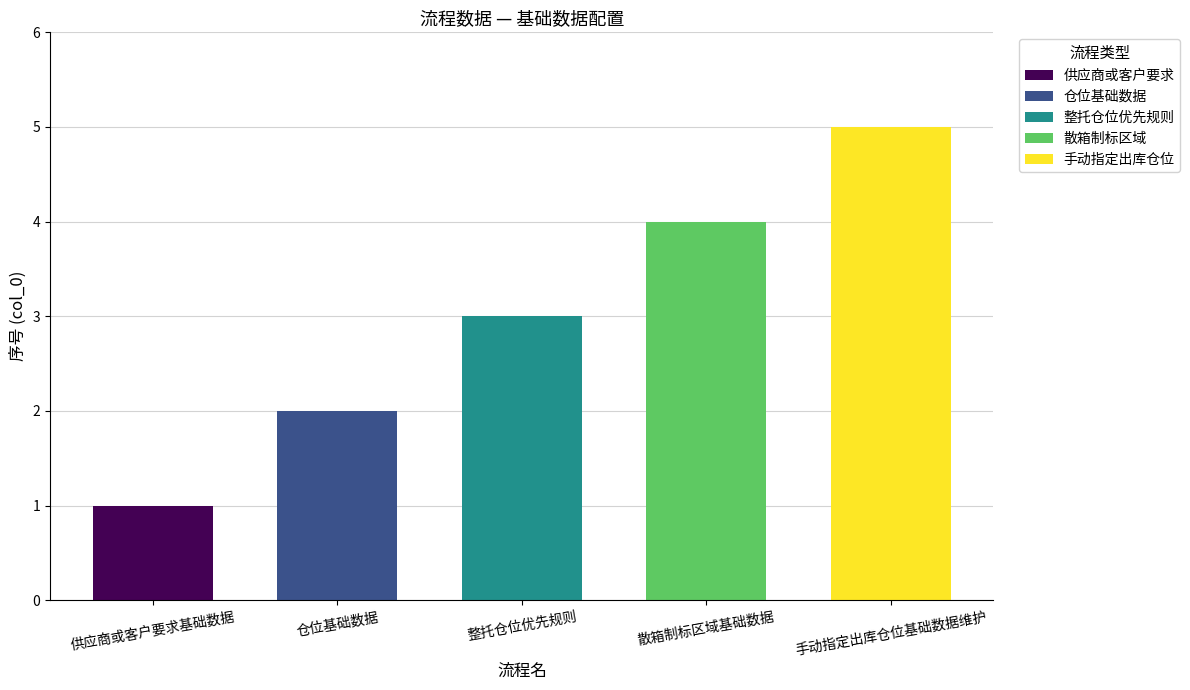

What is the maximum value shown in the chart?

5